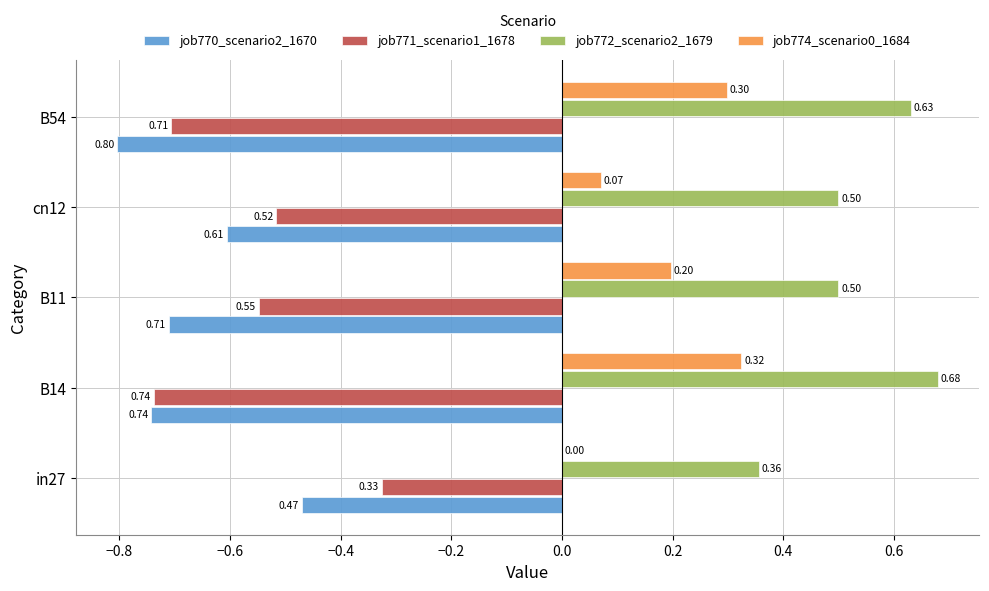

Which series has the largest total across all categories?

job772_scenario2_1679